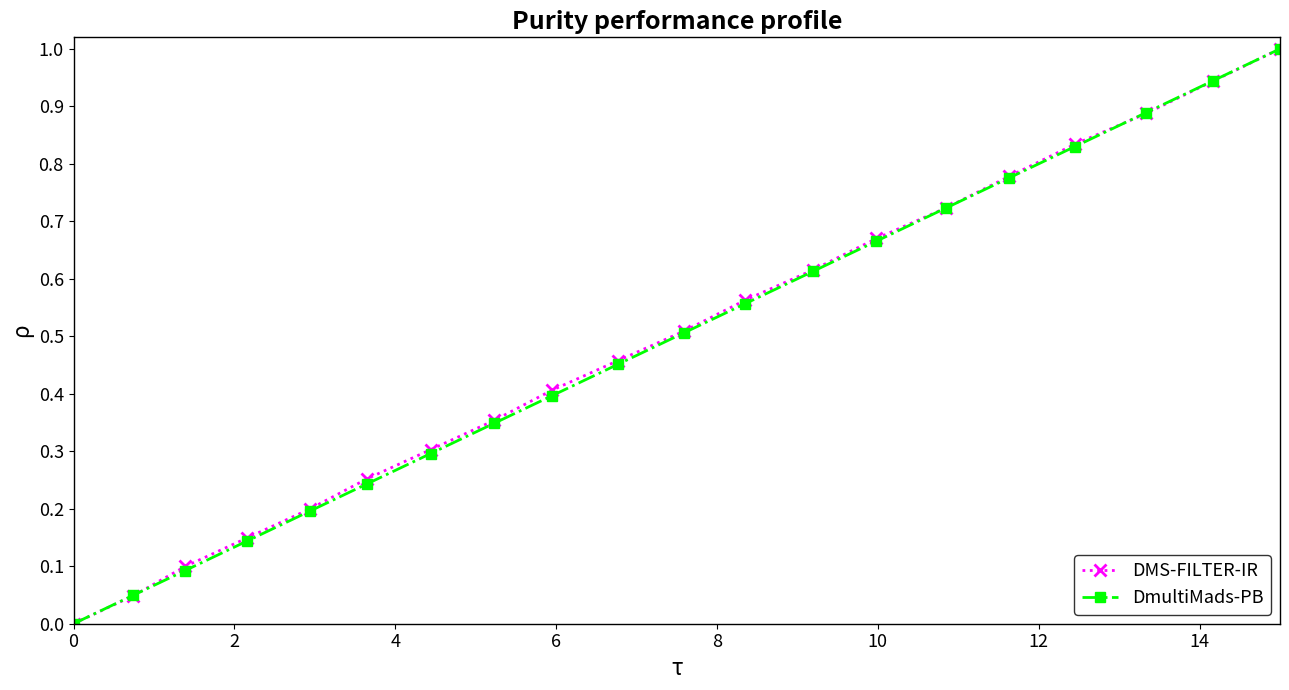

What are all the series names shown in the legend?

DMS-FILTER-IR, DmultiMads-PB